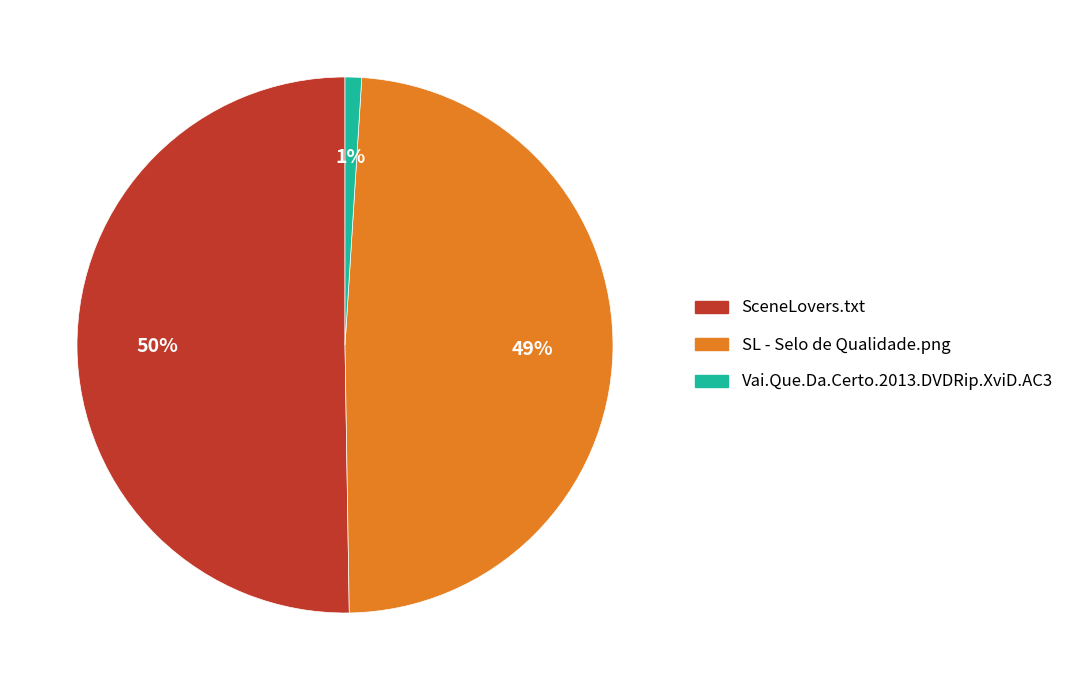

The SL - Selo de Qualidade.png slice represents 58% of the pie. True or false?

False